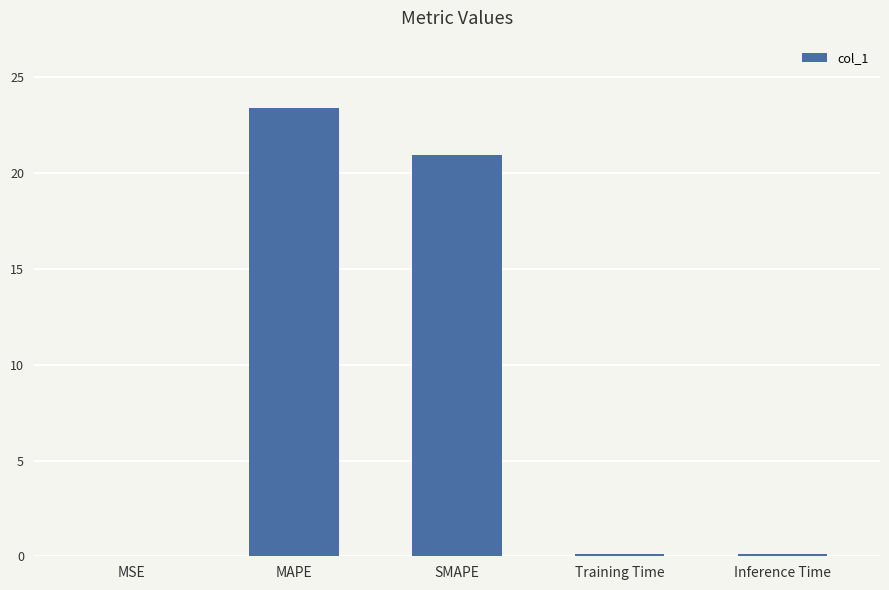

Between Training Time and SMAPE, which is larger?

SMAPE